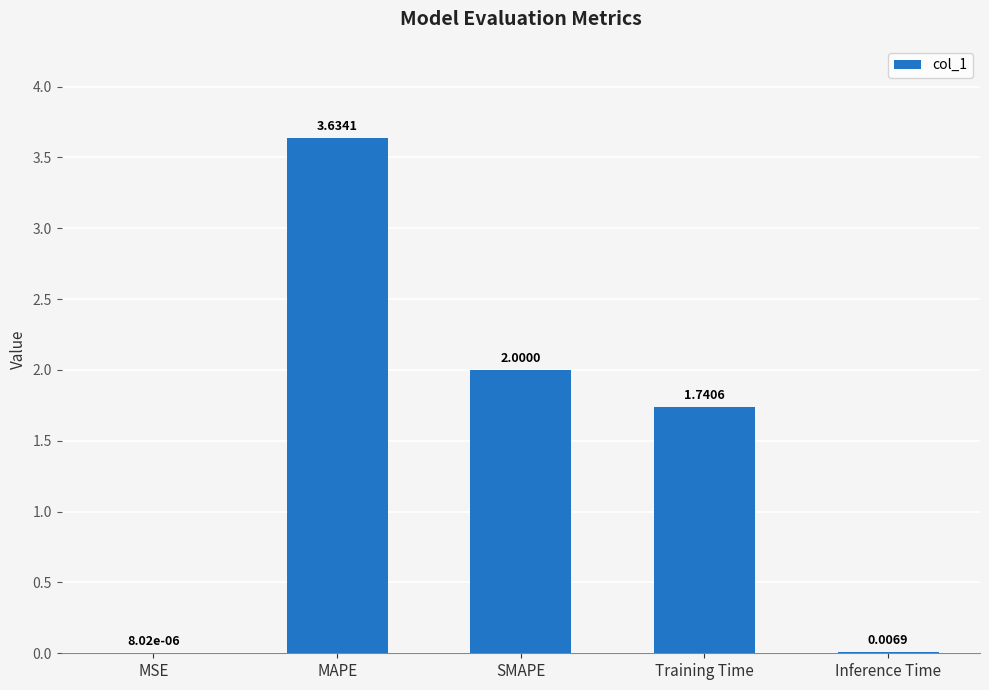

What is the average value?

1.5